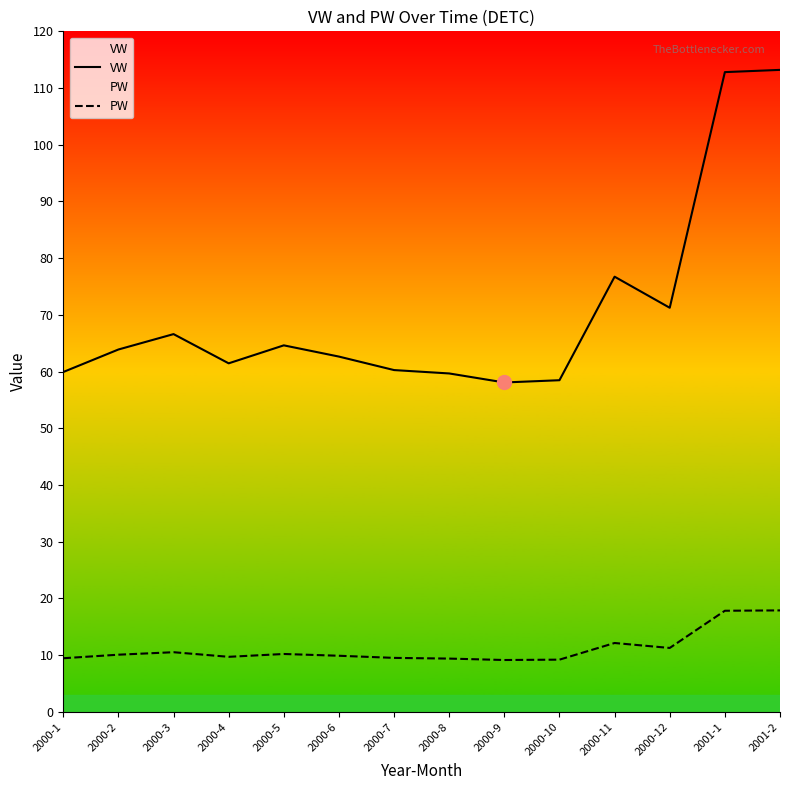

Rank the series at 2000-8 from highest to lowest value.

VW, PW